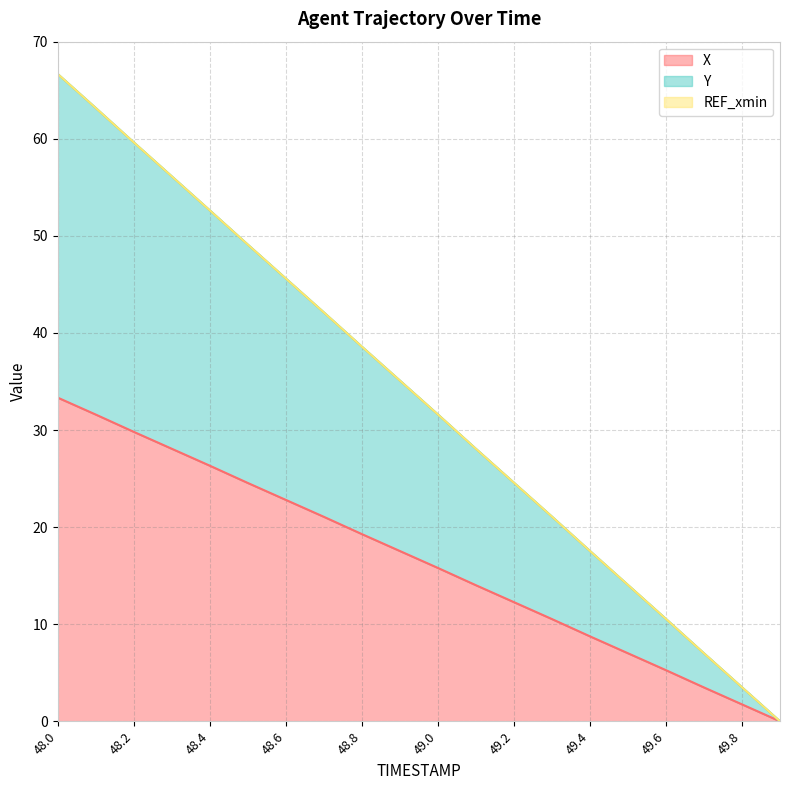

True or false: X has more than 0 interior local peaks.

False